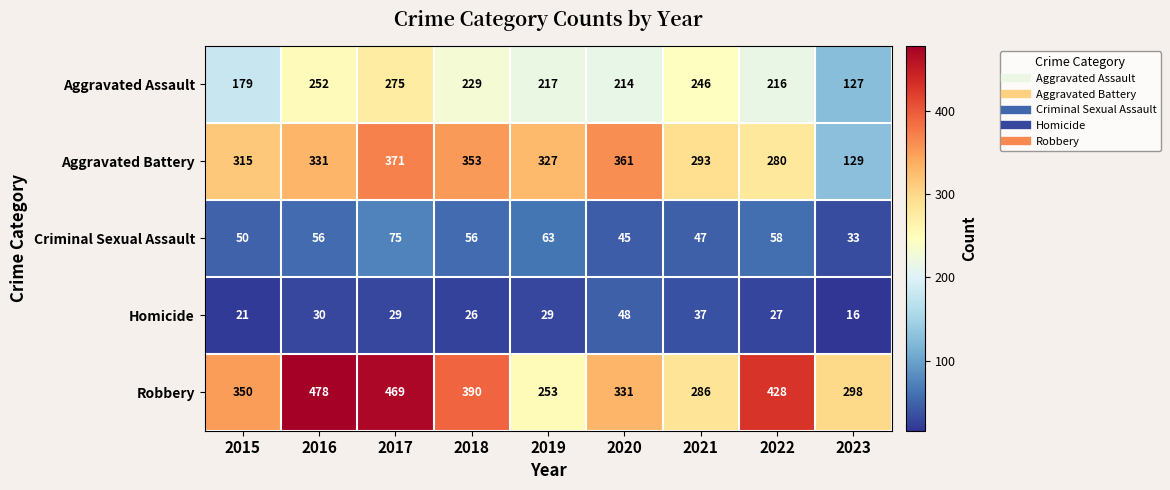

True or false: Homicide has a value of 21 at 2015.

True